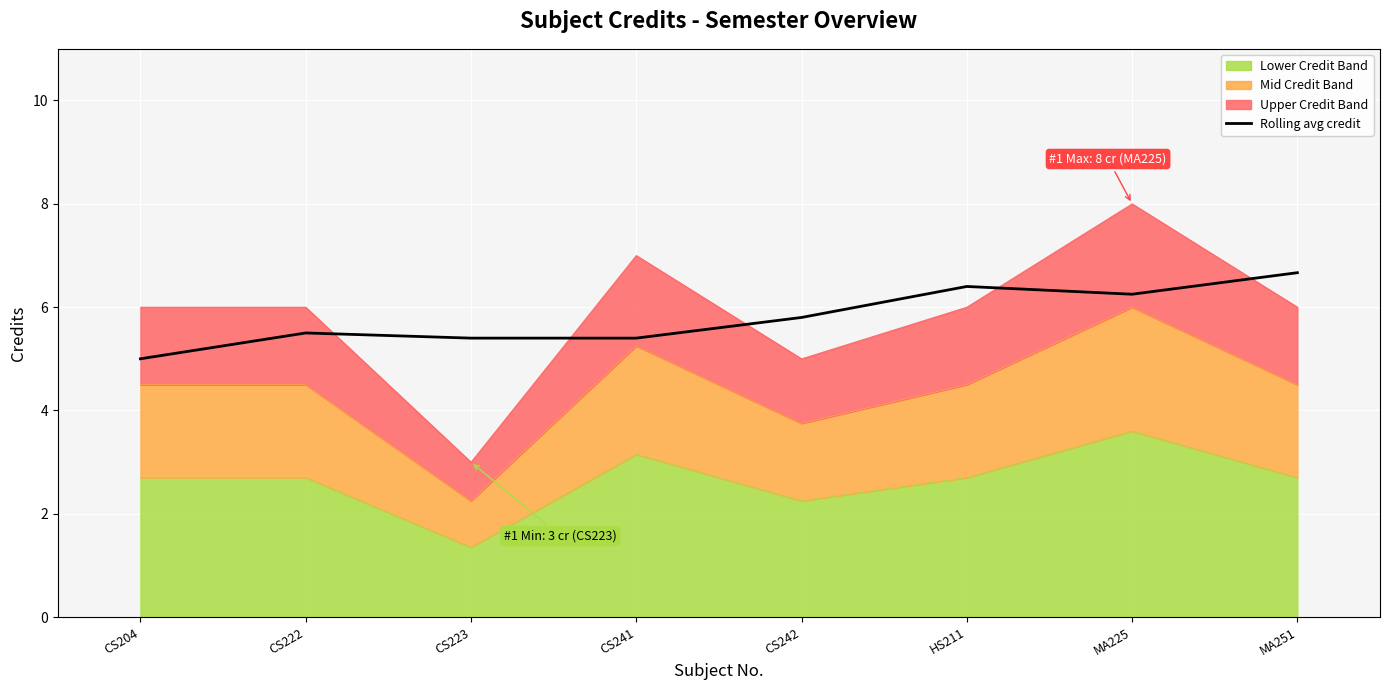

The chart shows a value of 8.9 at HS211. True or false?

False